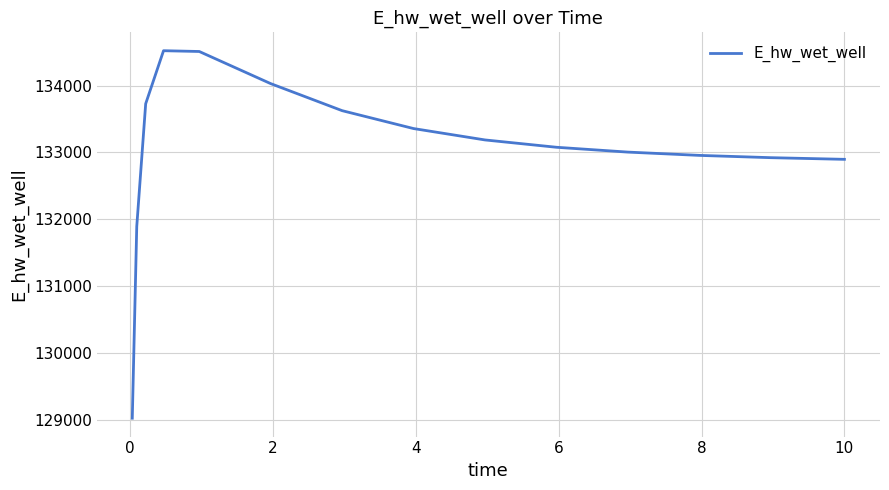

How many lines are shown in the chart?

1